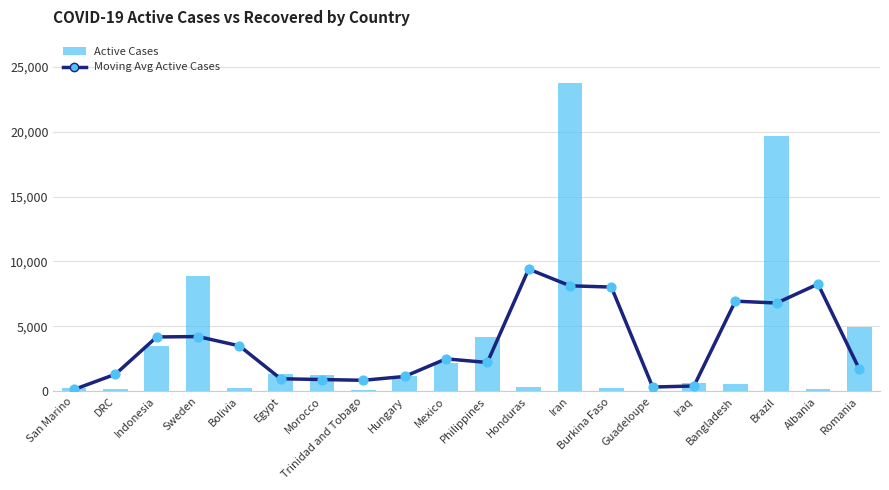

What are all the series names shown in the legend?

Moving Avg Active Cases, Active Cases